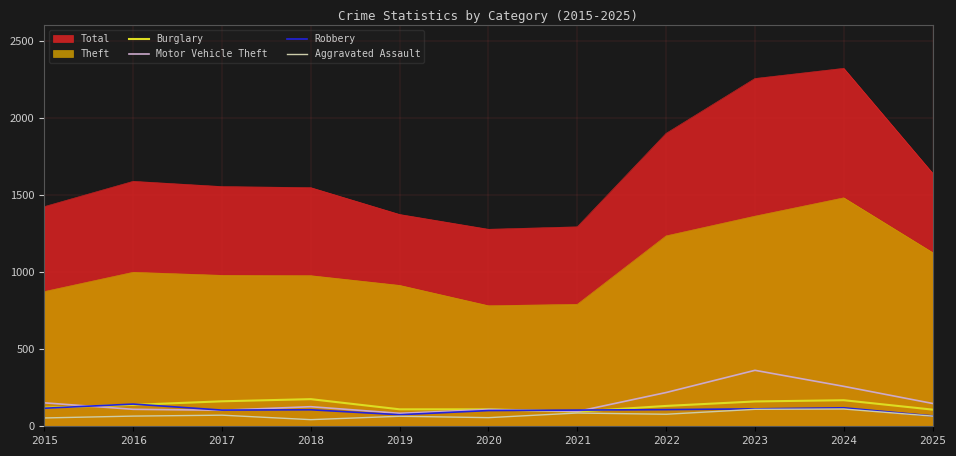

Does the chart display data point markers on the line(s)?

No